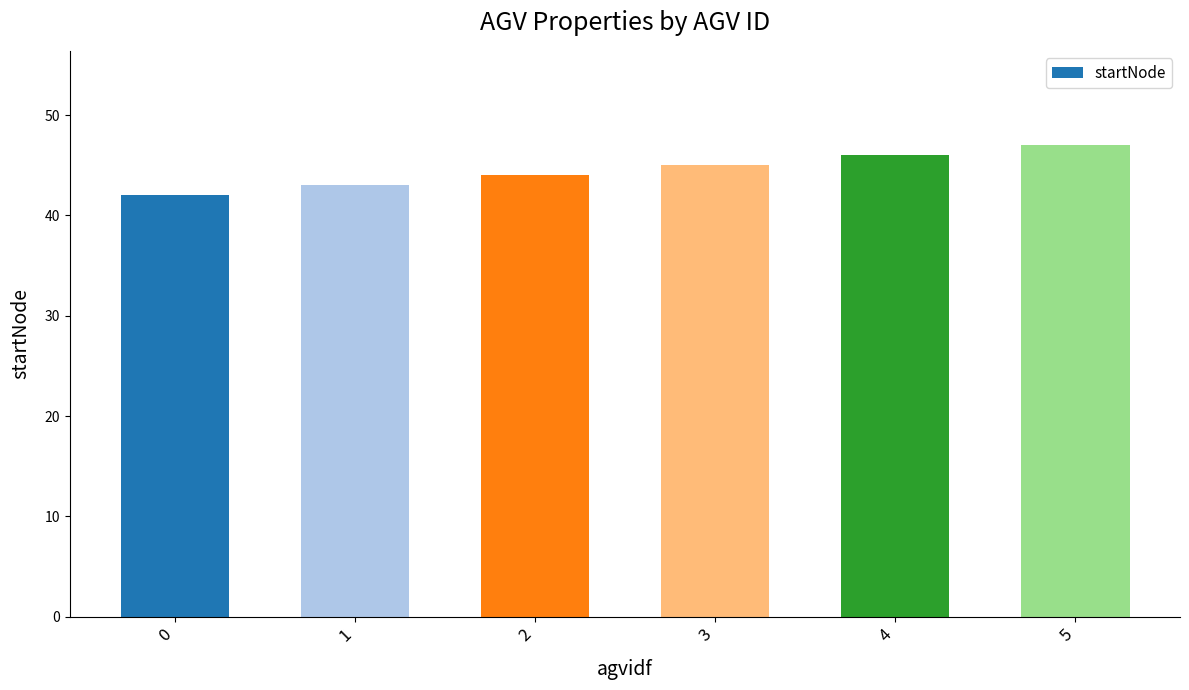

What is the ratio of the value at 0 to the value at 1?

1.0